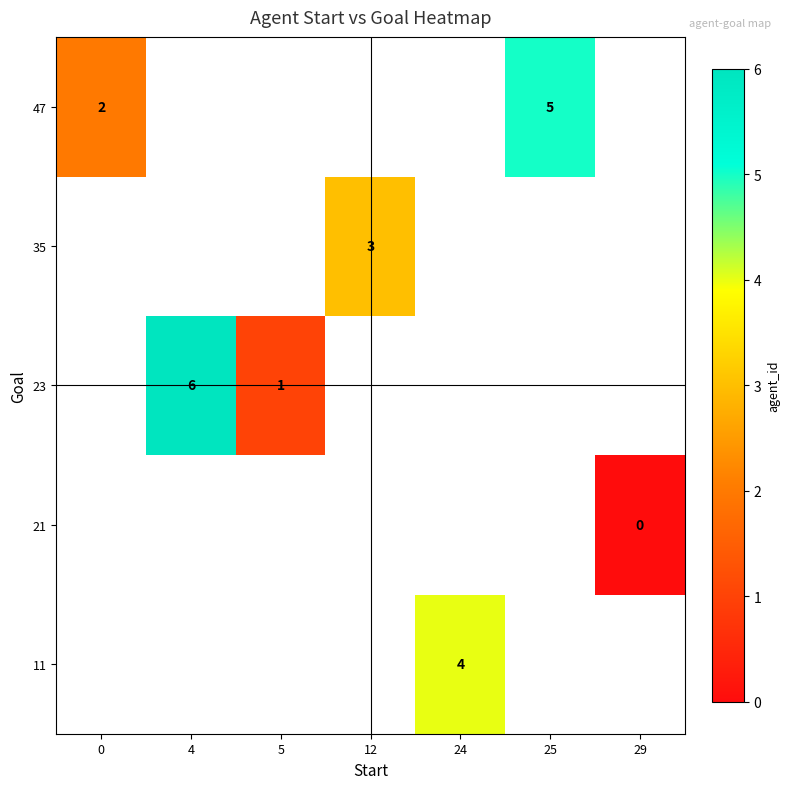

What is the difference between the 23 values at 4 and 5?

5